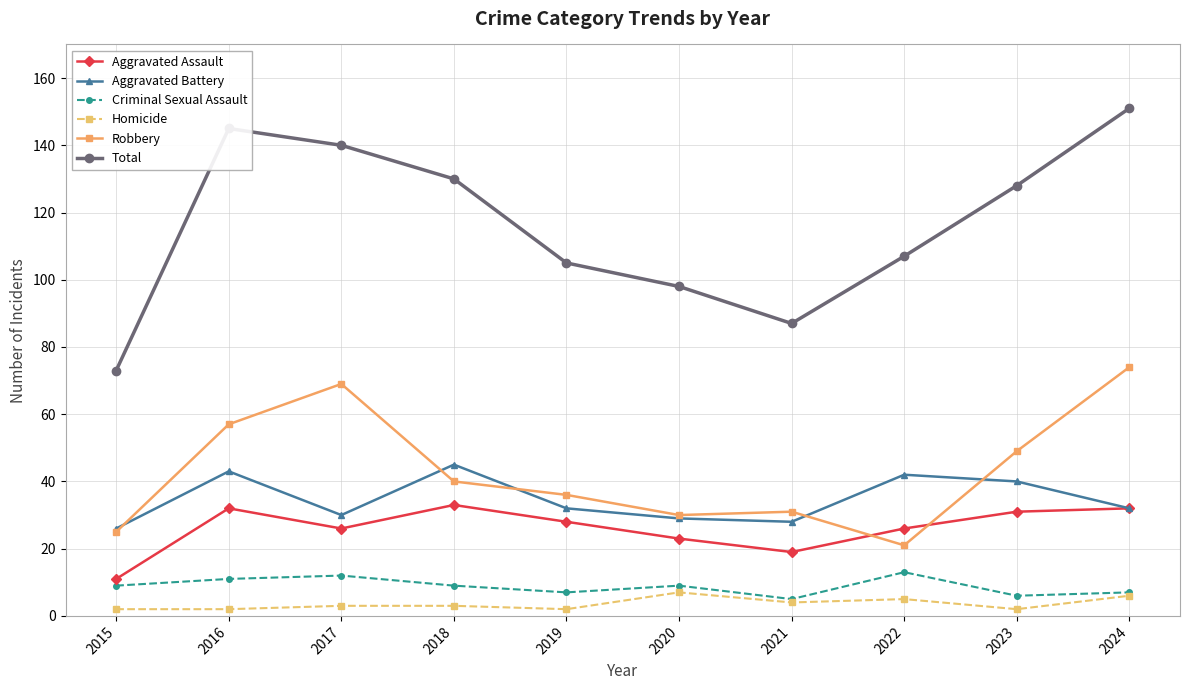

Count the number of categories in the chart.

10